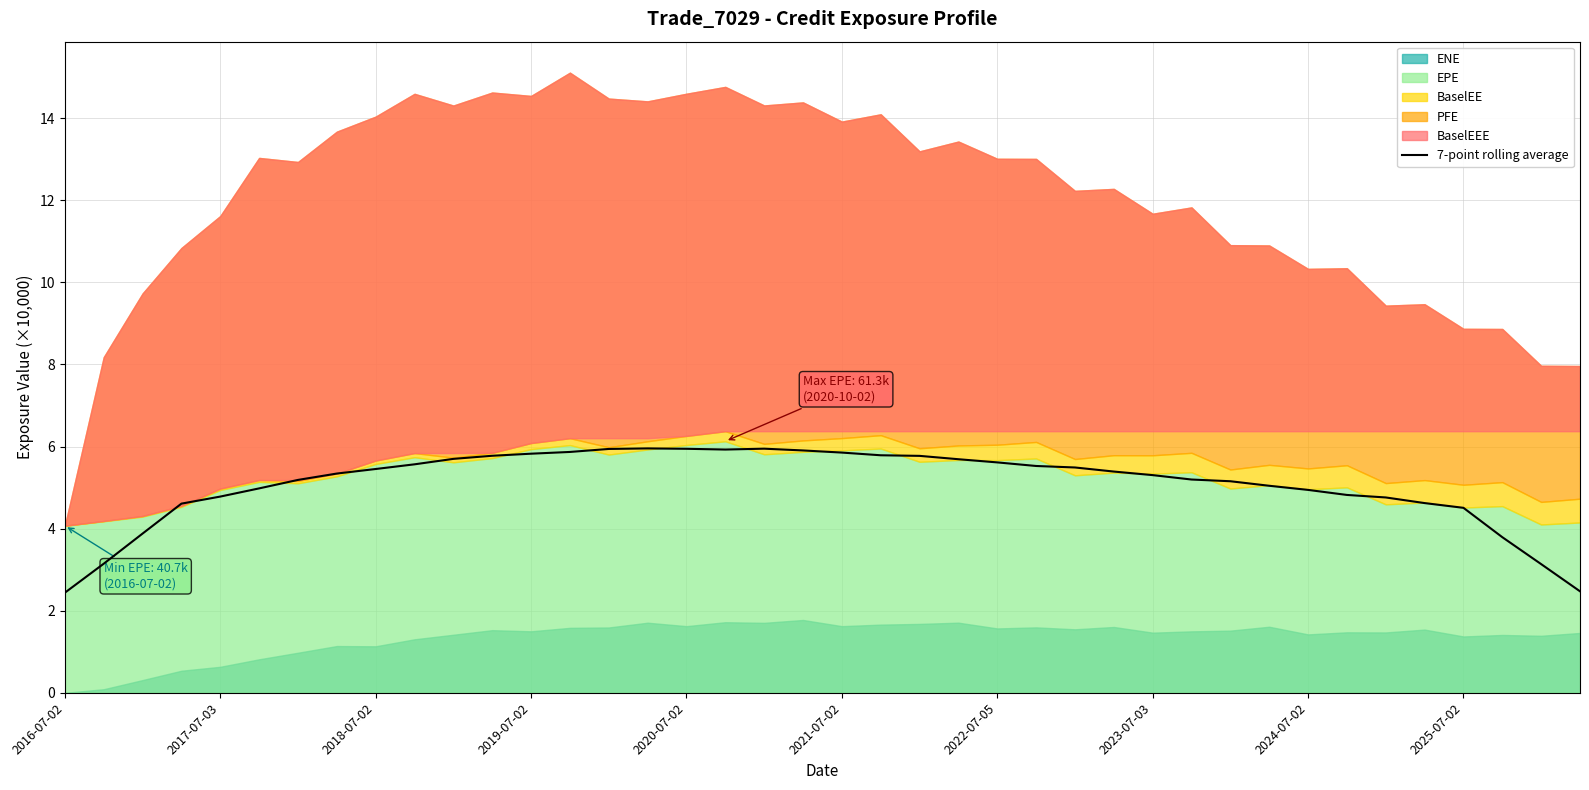

Is it true that 7-point rolling average equals 5.8 at 2019-07-02?

True